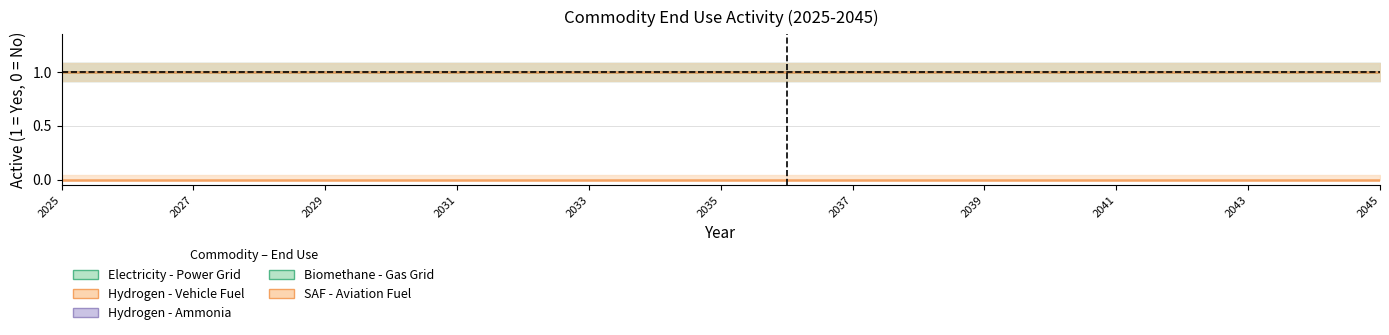

What is the difference between the highest and lowest values at 2?

1